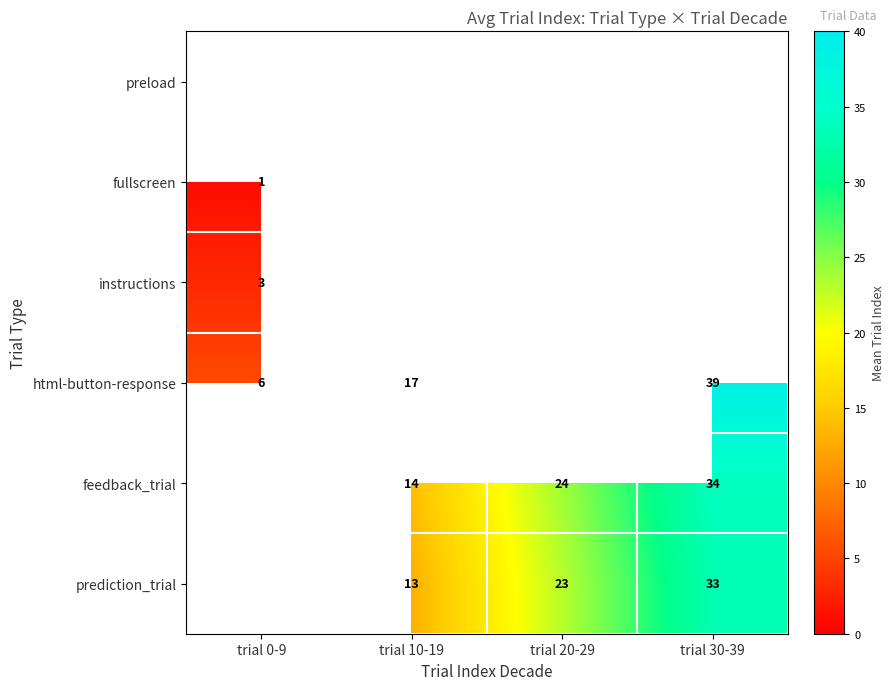

The html-button-response series shows 39 at trial 30-39. True or false?

True